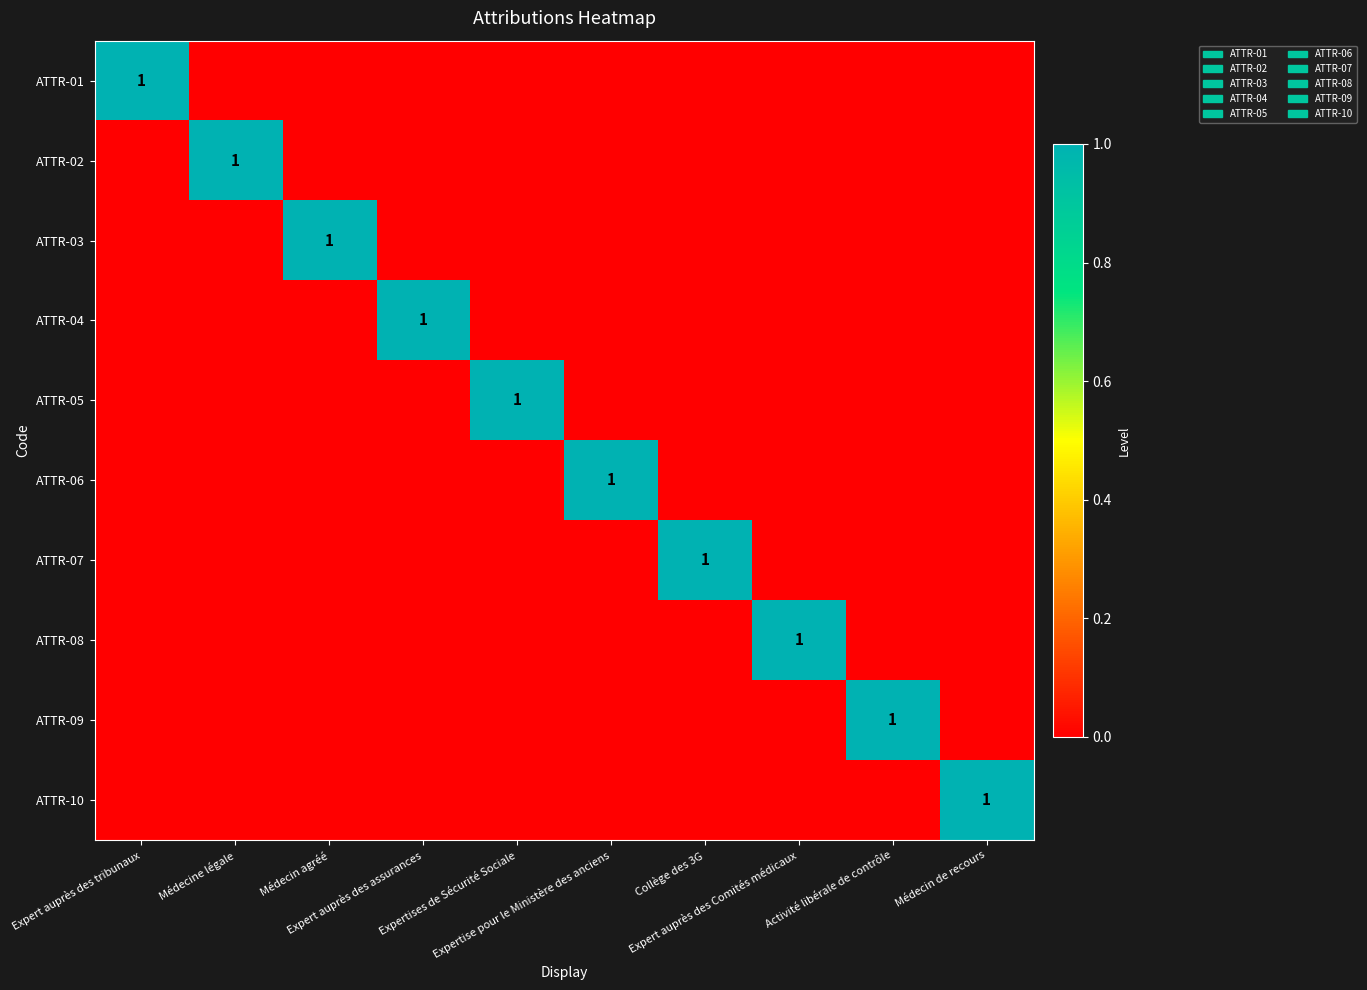

What is the maximum value for ATTR-09?

1